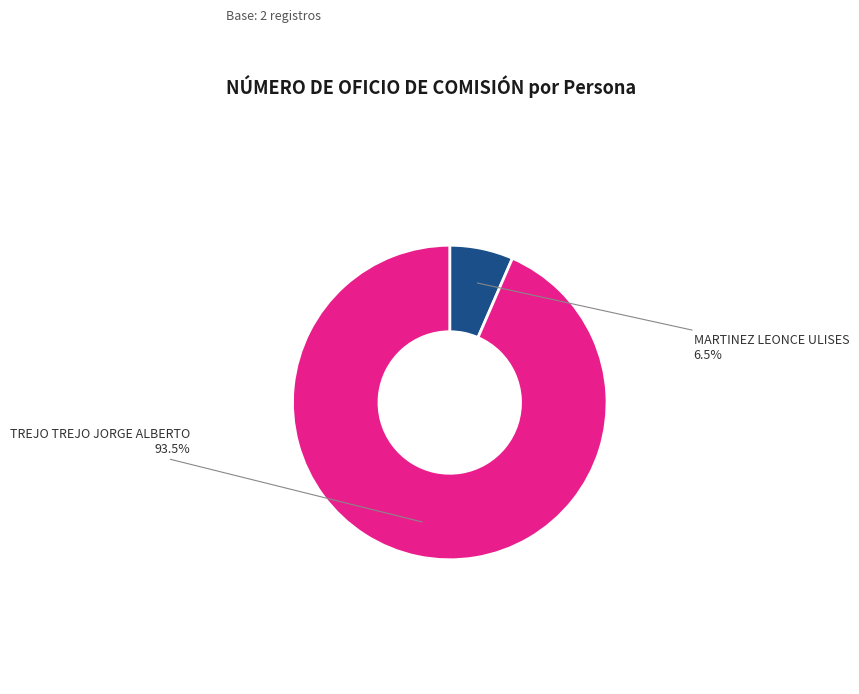

What is the total percentage of TREJO TREJO JORGE ALBERTO and MARTINEZ LEONCE ULISES?

100.0%